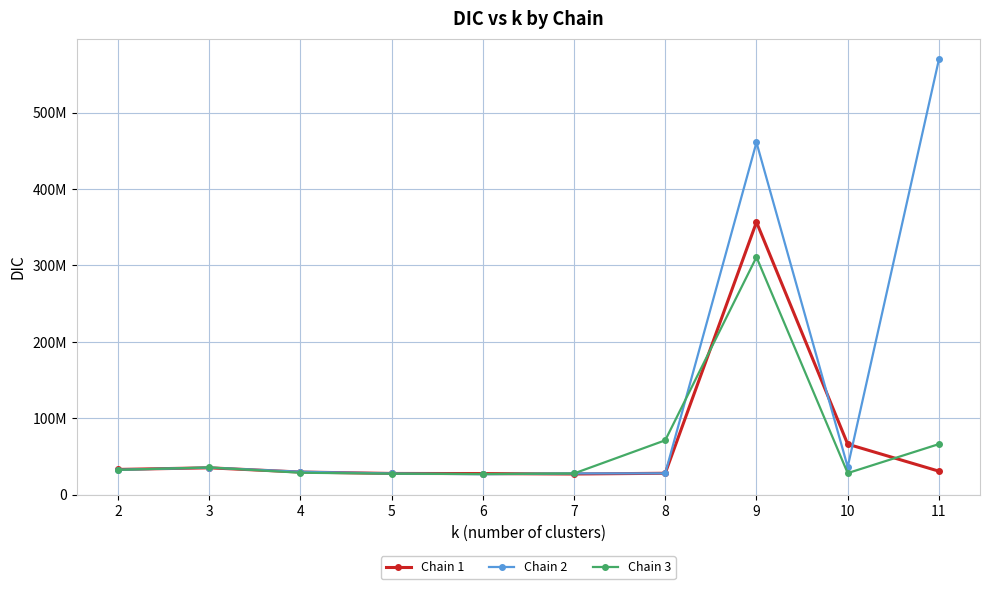

Reading left to right, list all the values displayed in this chart.

Chain 1: 32956735.5	35087961.5	29566319.3	27707074.7	27547695.1	26979122.4	27963143.9	356688867.4	66043038.1	30678810.5
Chain 2: 32503130.0	35342551.9	29955113.1	27694365.4	26689062.5	27739558.8	27880243.1	460913531.2	36253620.3	569704103.0
Chain 3: 32432355.1	35581768.3	28654318.4	27428759.1	26918121.9	27695923.0	71105716.5	310802317.8	28160375.2	66134227.0